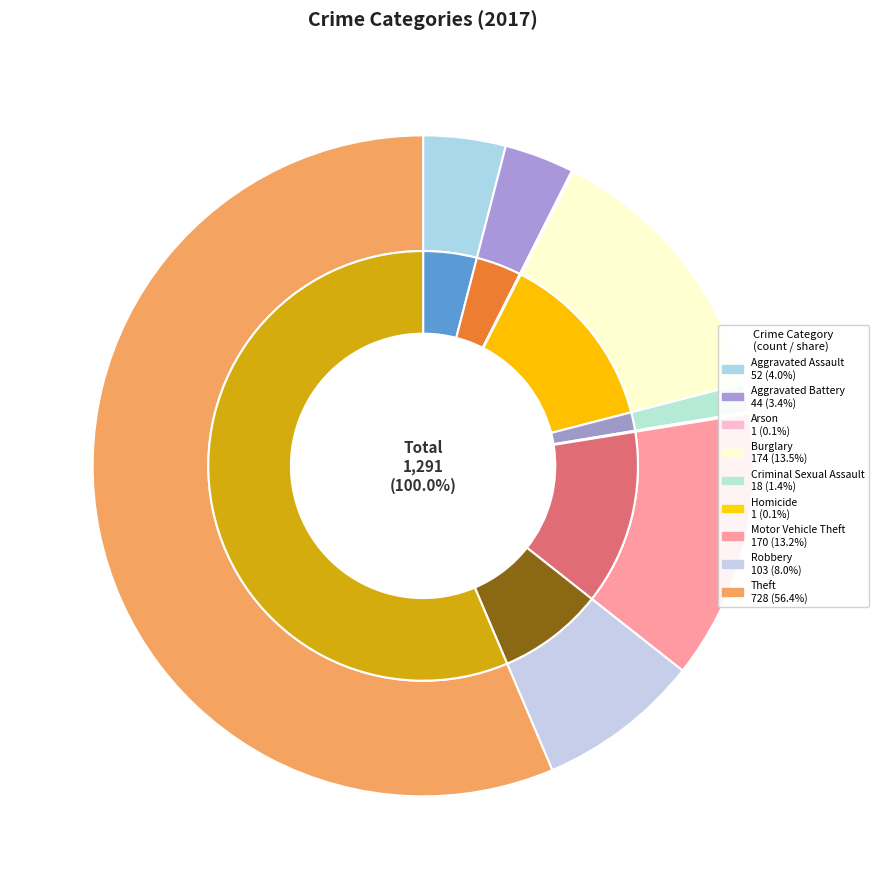

Is there any slice that represents more than half of the pie?

Yes